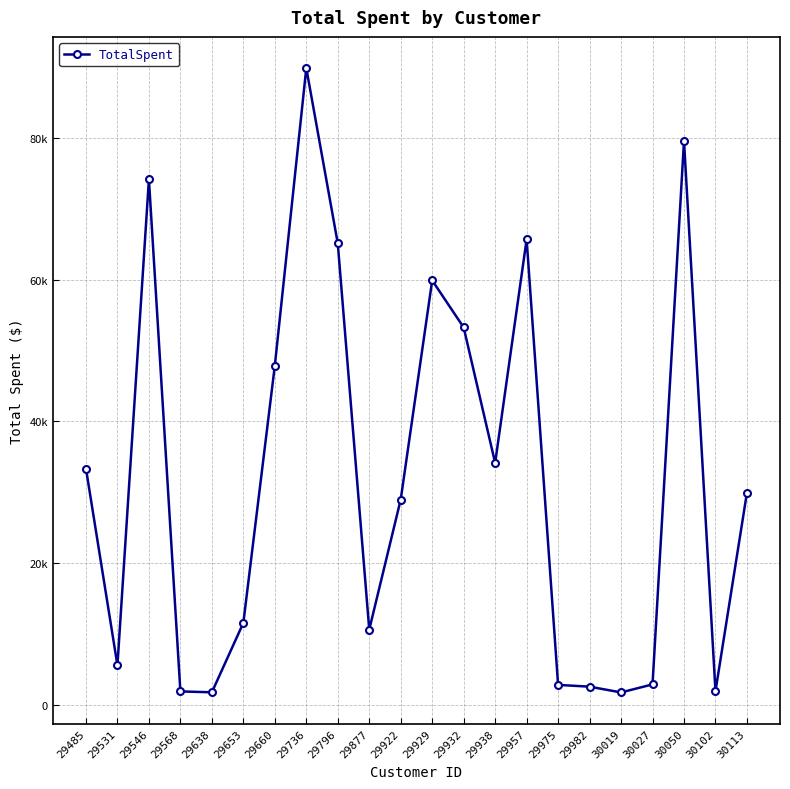

How many points are lower than both their immediate neighbors (excluding endpoints)?

6